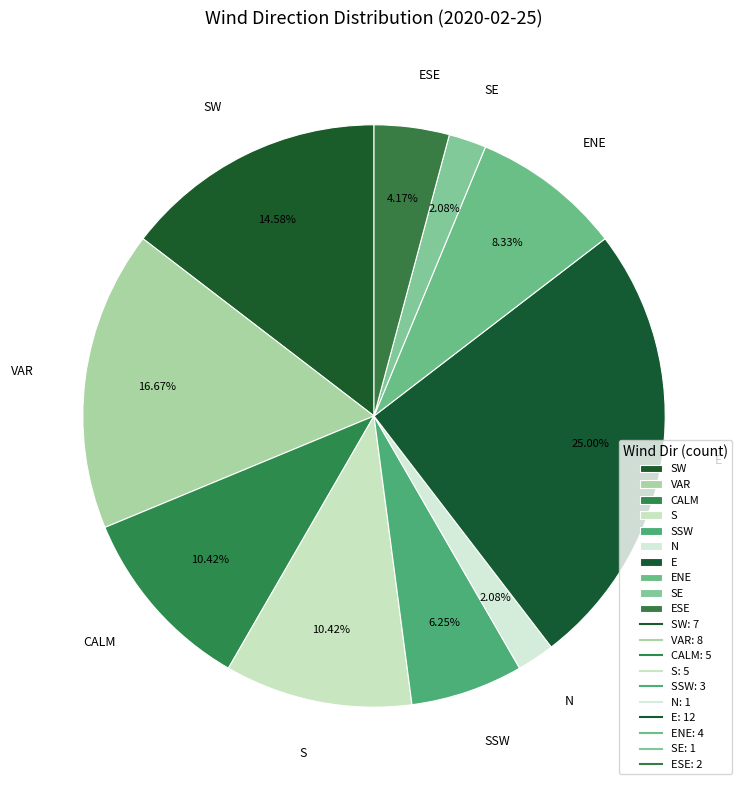

How many slices are in this pie chart?

10